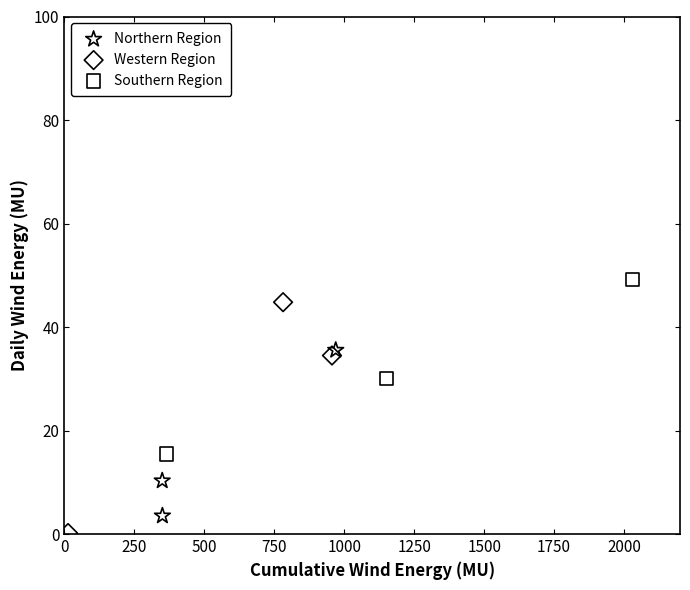

Which series has the largest Y range (max minus min)?

Western Region